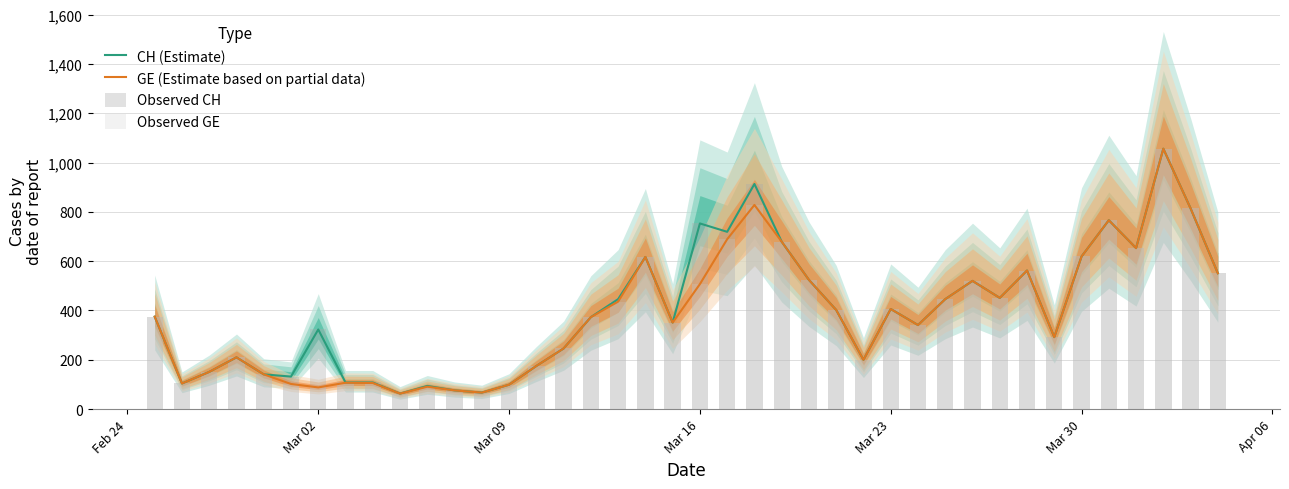

What is the lowest value of the CH (Estimate) series?

63